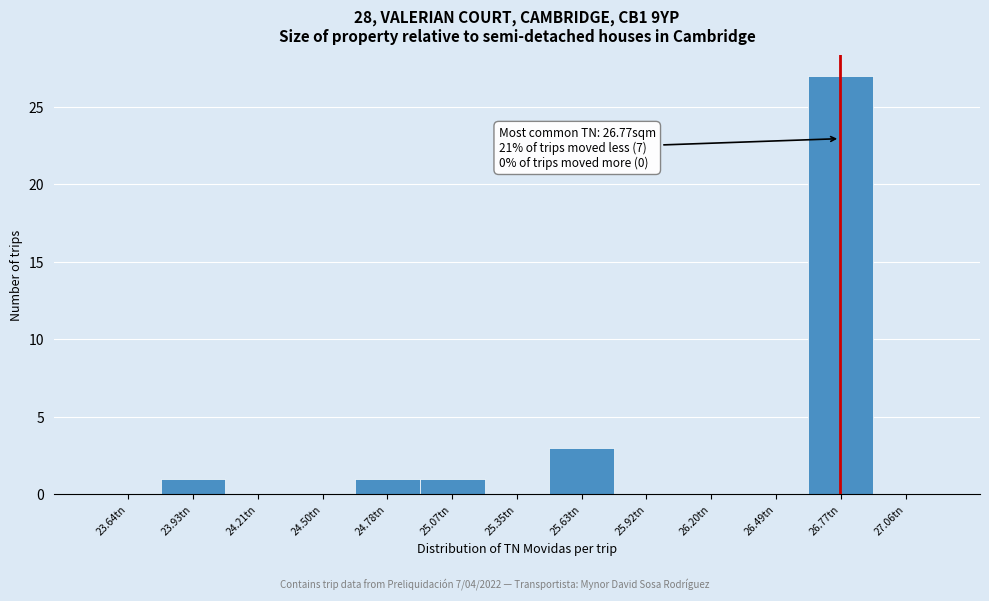

Over which range of the x-axis is the bar tallest?

26.65 to 26.90